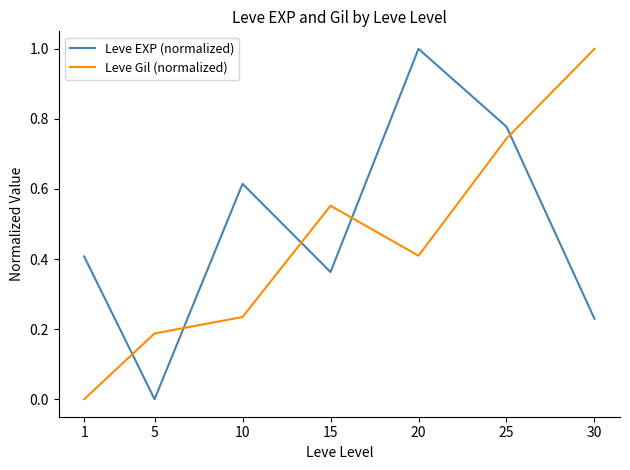

Is the value of Leve Gil (normalized) at 1 greater than the value of Leve EXP (normalized) at 20?

No